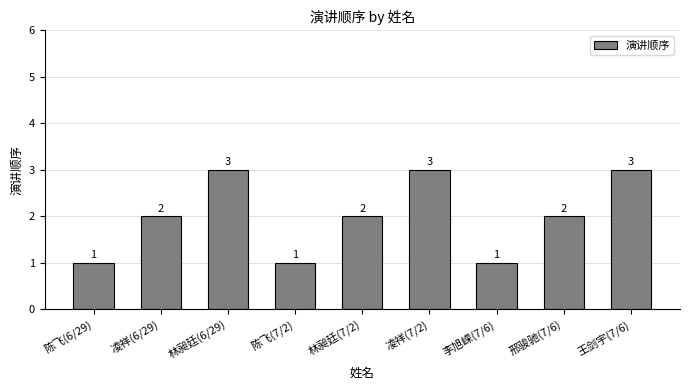

The value at 凌祥(6/29) is 1. True or false?

False